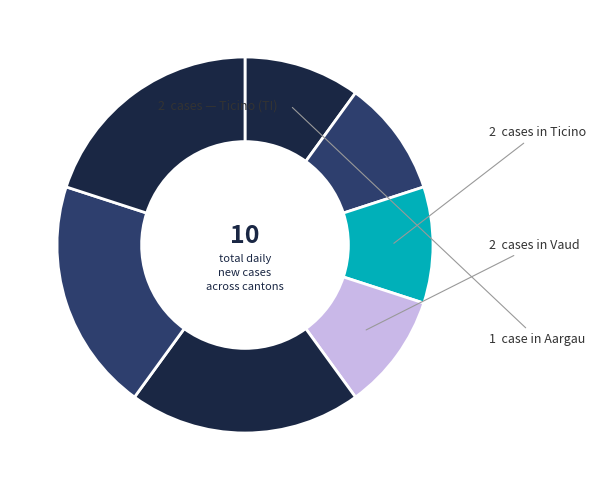

Does any single category account for the majority?

No